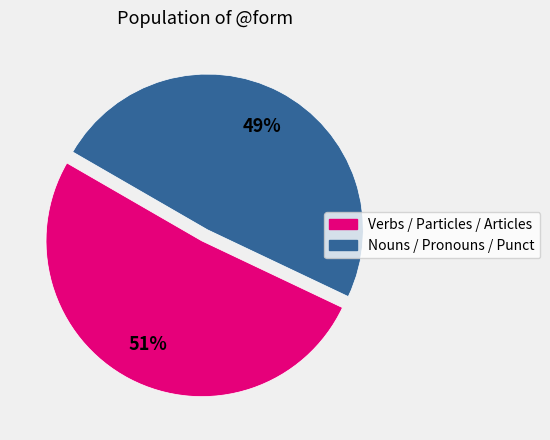

Is there a majority slice in this chart?

Yes